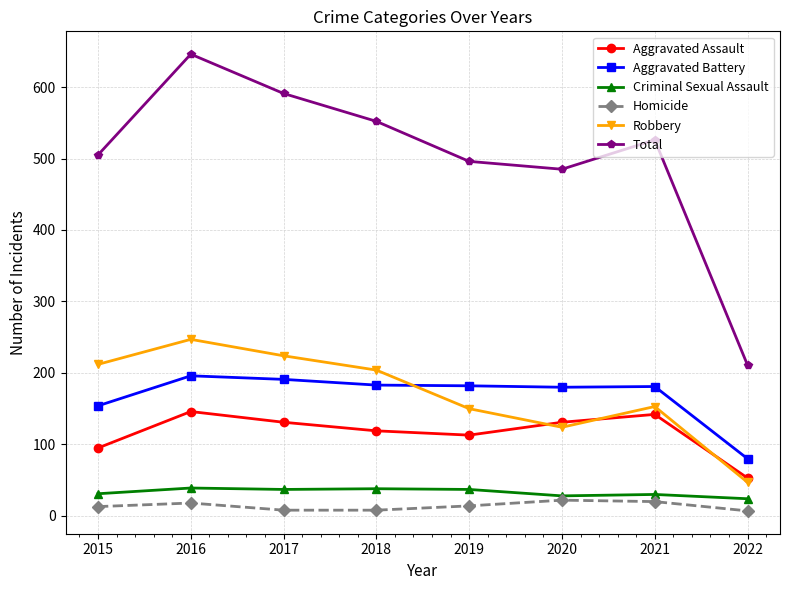

True or false: Robbery has more than 1 points higher than both neighbors.

True